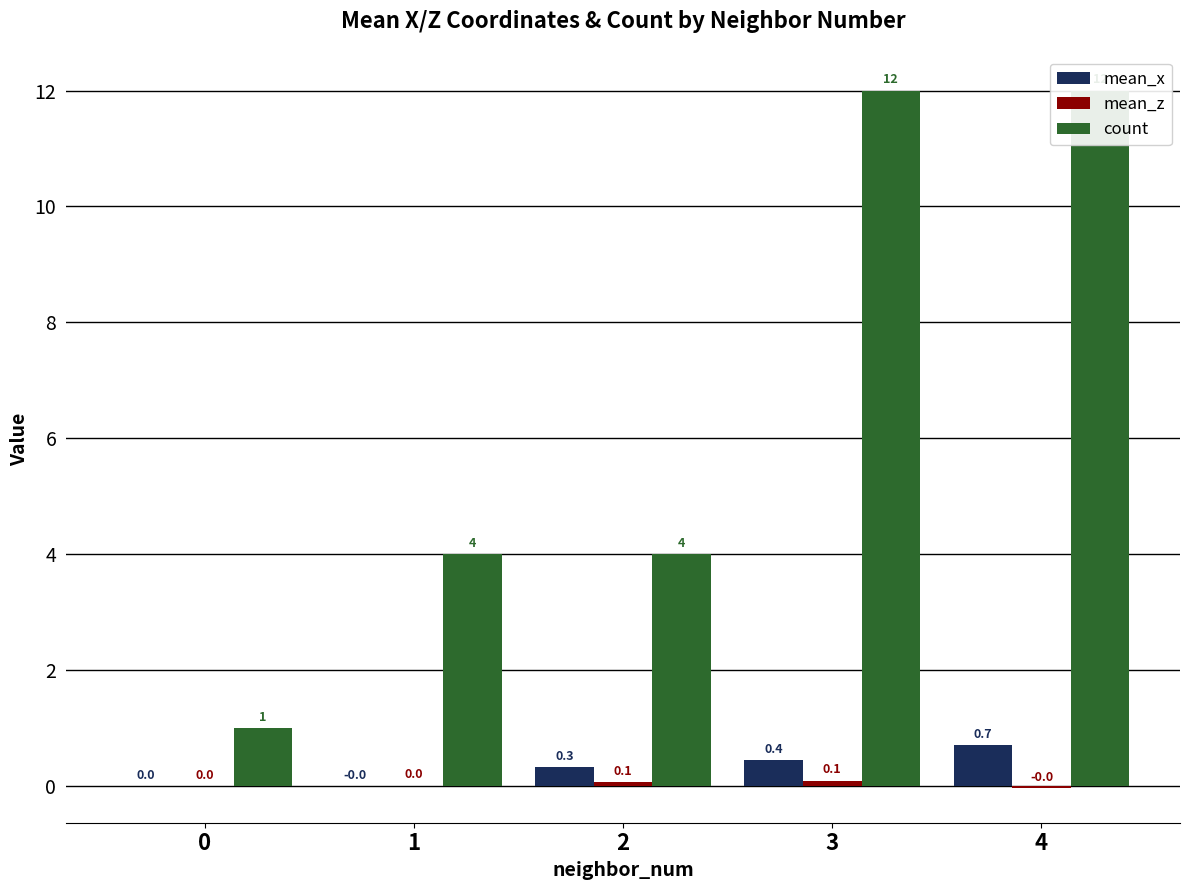

Reading left to right, list all the values displayed in this chart.

mean_x: 0.0	-0.0	0.3	0.4	0.7
mean_z: 0.0	0.0	0.1	0.1	-0.0
count: 1.0	4.0	4.0	12.0	12.0